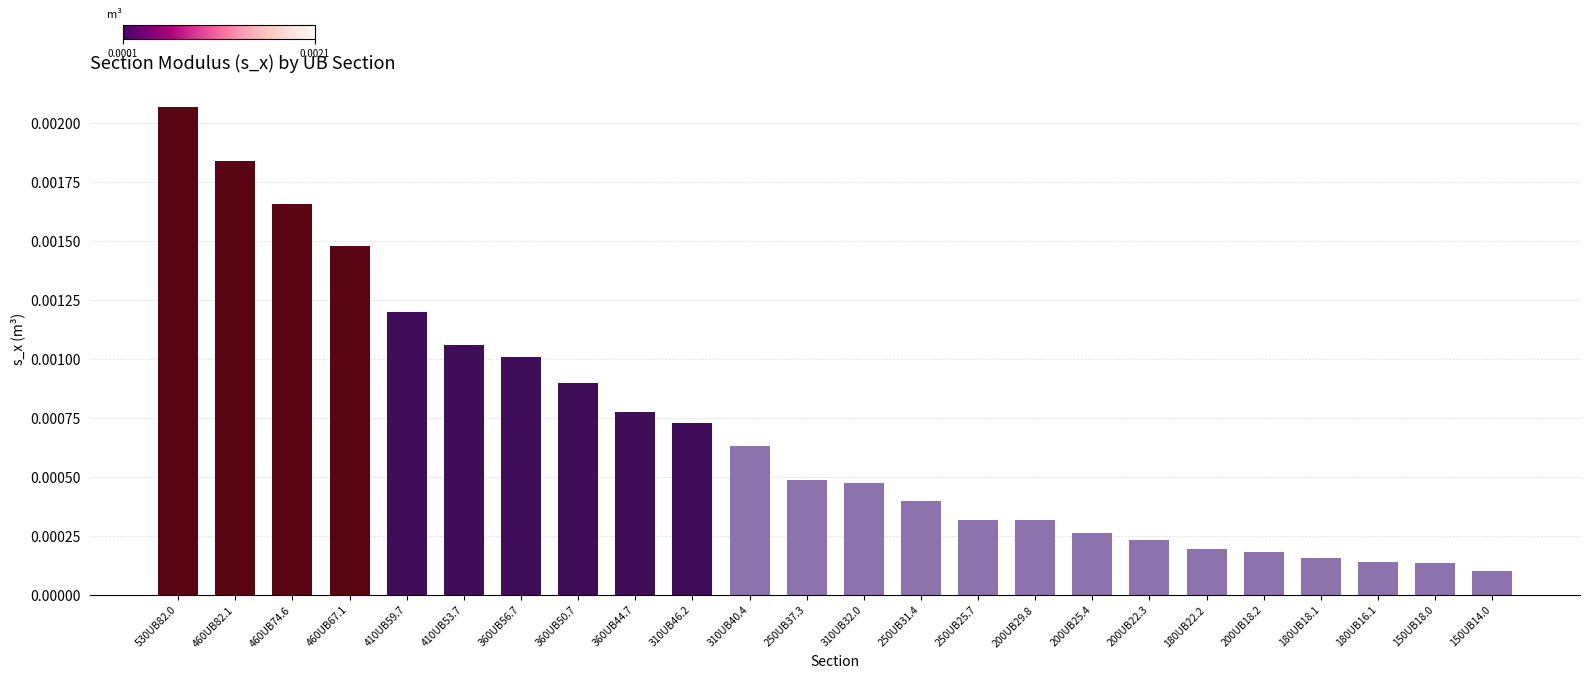

What is the label of the 3rd bar from the left?

460UB74.6